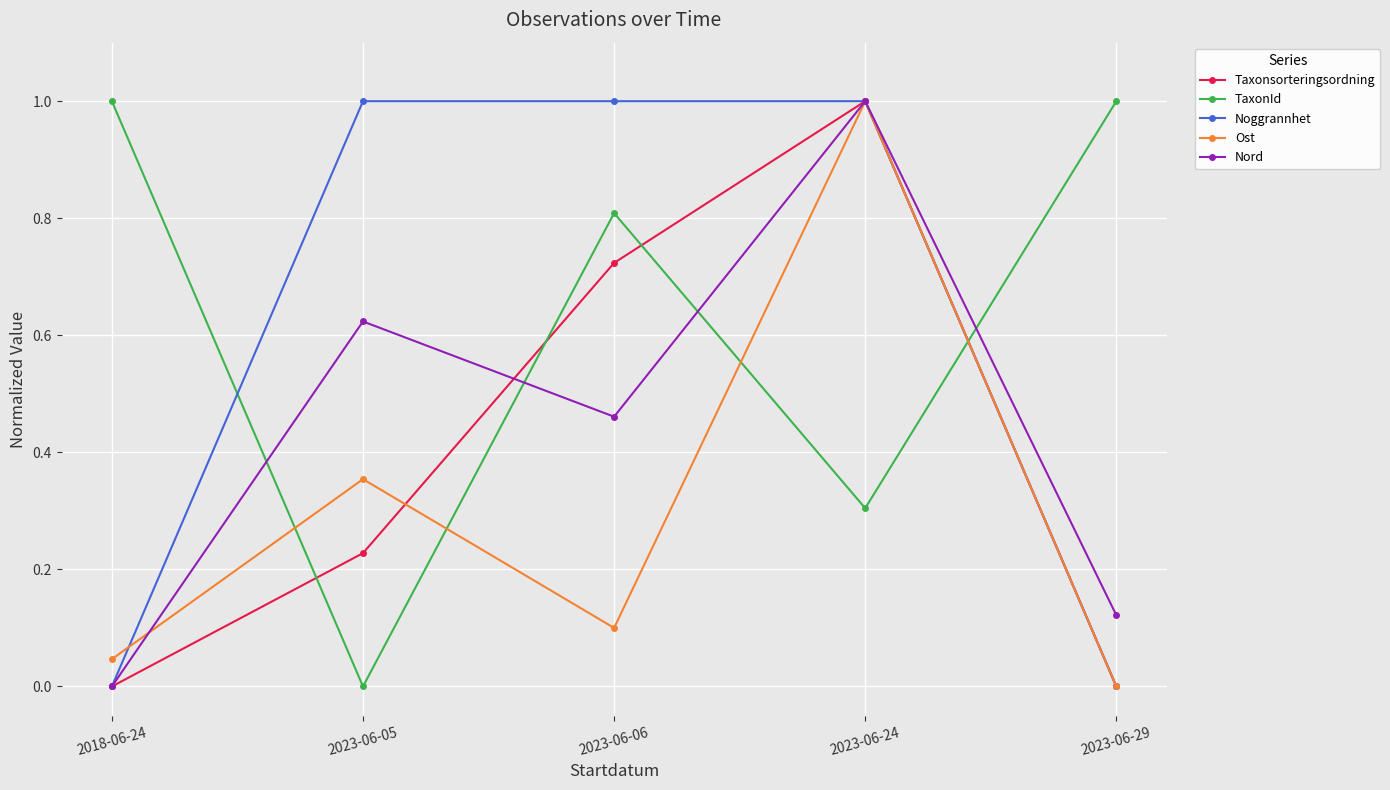

What is the label of the 2nd point from the right?

2023-06-24